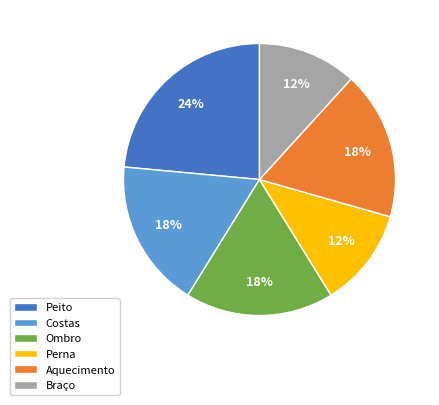

To the nearest percent, what is the combined percentage of Peito and Perna?

35%